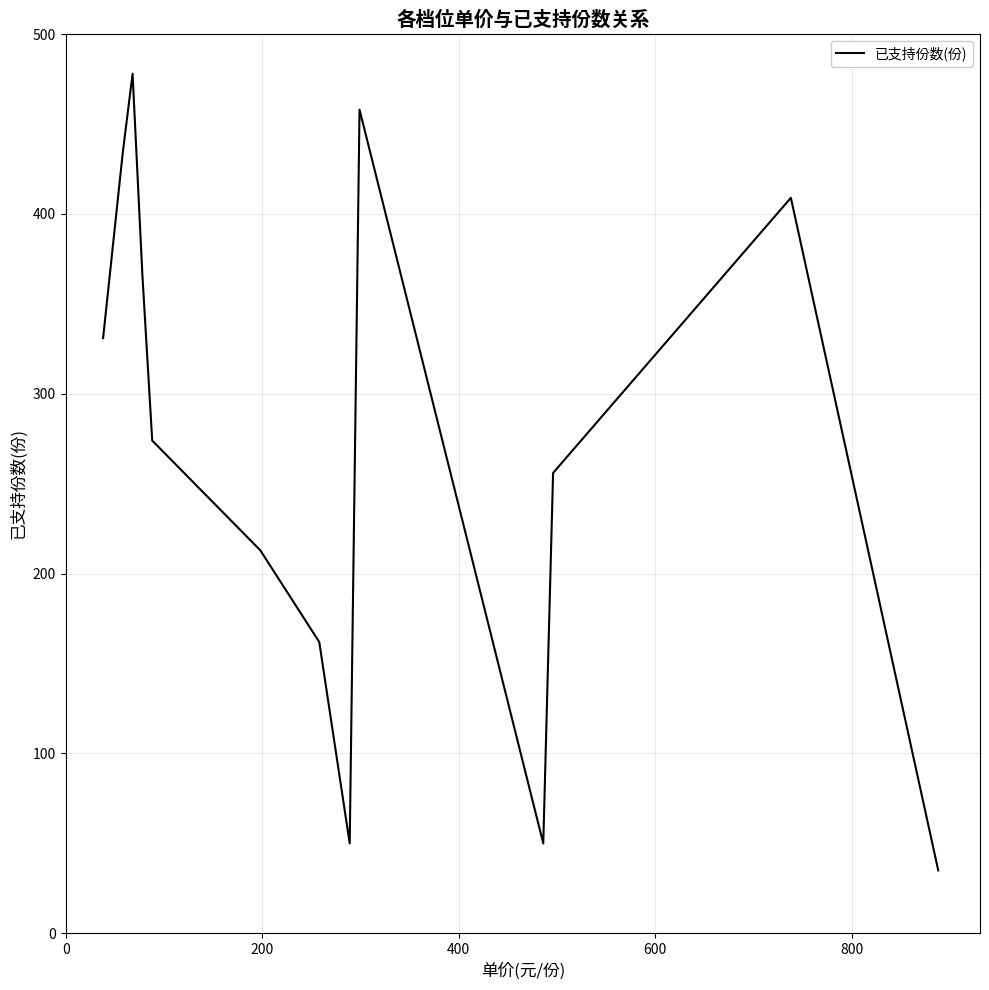

How many lines are shown in the chart?

1